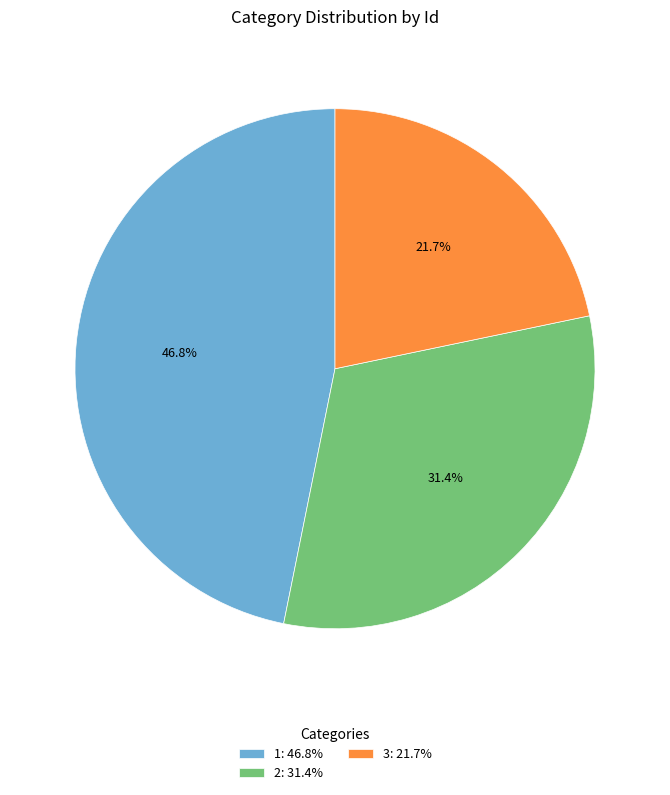

To the nearest percent, what is the difference between the 3 and 1 slice percentages?

25%